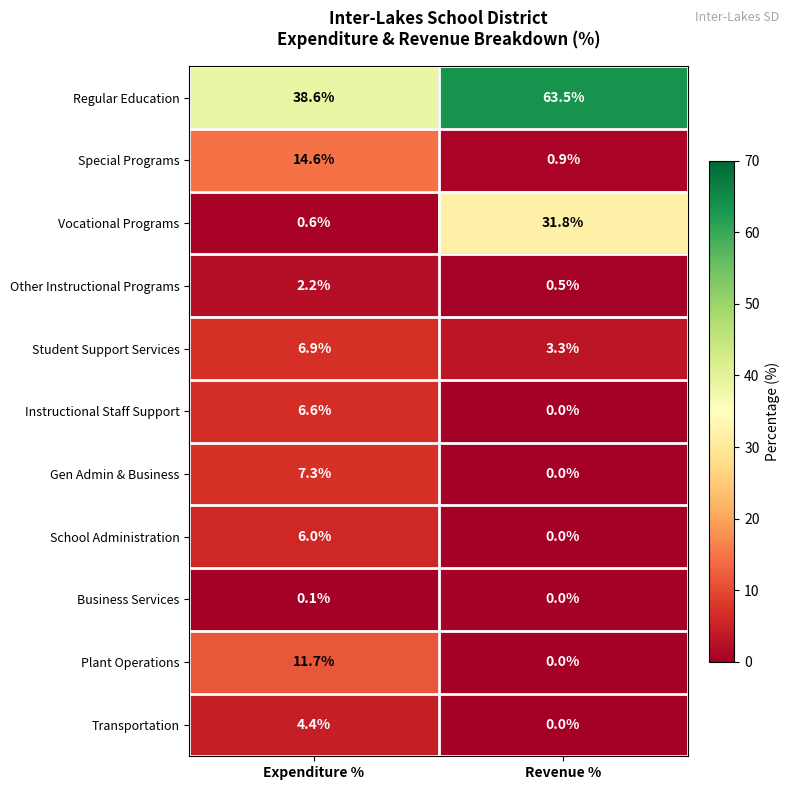

Reading left to right, extract all data points from this chart.

Regular Education: 38.6	63.5
Special Programs: 14.6	0.9
Vocational Programs: 0.6	31.8
Other Instructional Programs: 2.2	0.5
Student Support Services: 6.9	3.3
Instructional Staff Support: 6.6	0.0
Gen Admin & Business: 7.3	0.0
School Administration: 6.0	0.0
Business Services: 0.1	0.0
Plant Operations: 11.7	0.0
Transportation: 4.4	0.0